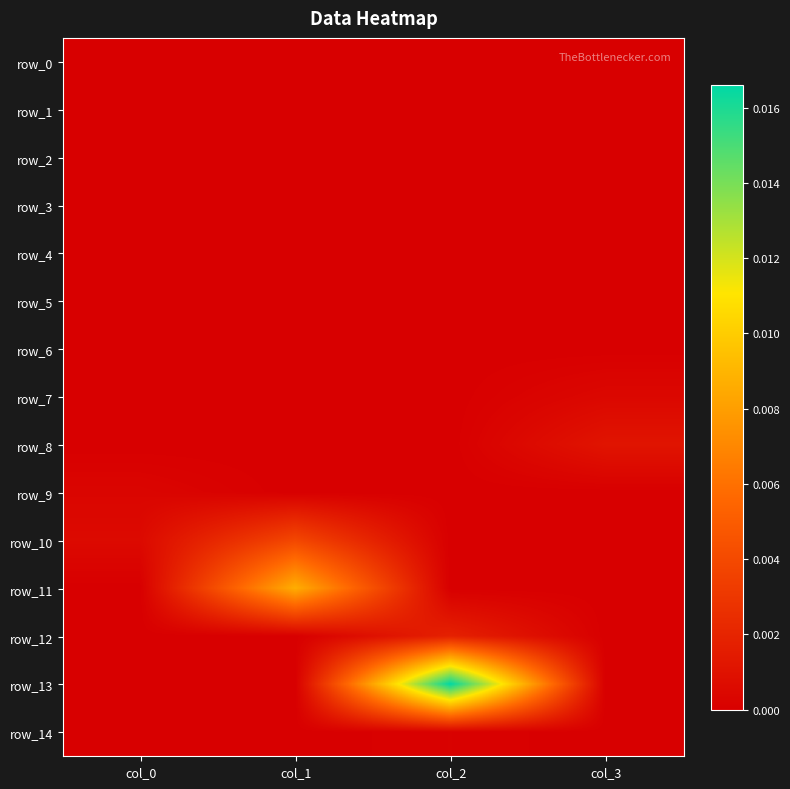

Rank the series at col_1 from highest to lowest value.

row_11, row_10, row_12, row_0, row_1, row_2, row_3, row_4, row_5, row_6, row_7, row_8, row_9, row_13, row_14